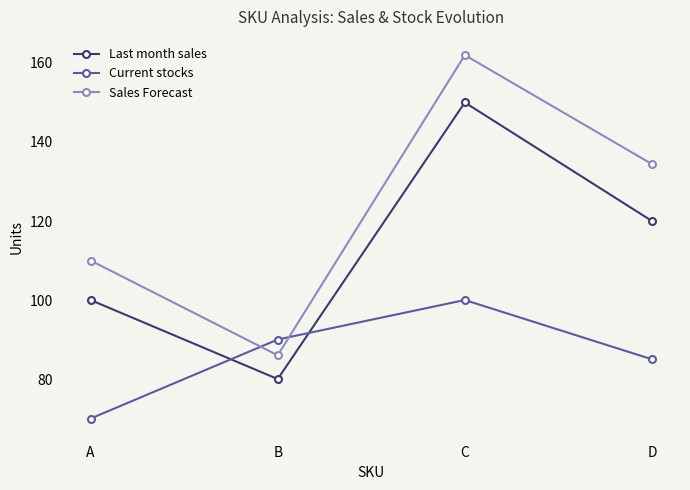

What is the sum of the Last month sales values at C and B?

230.0